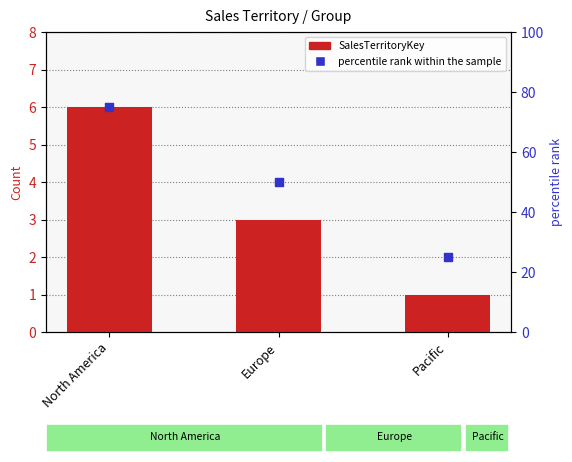

What is the total value across all series at Europe?

53